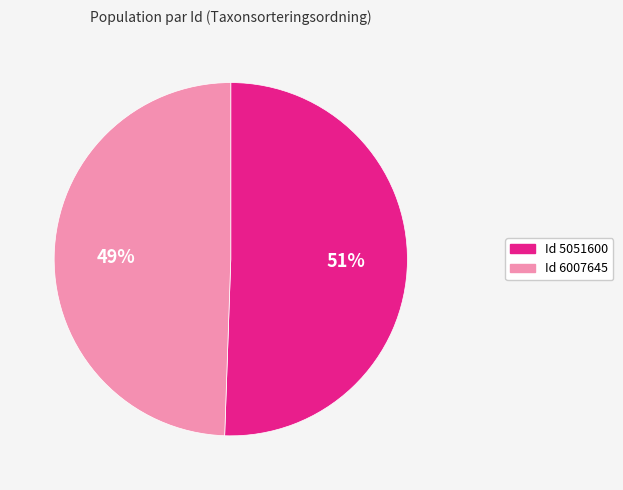

To the nearest percent, what is the average slice percentage?

50%